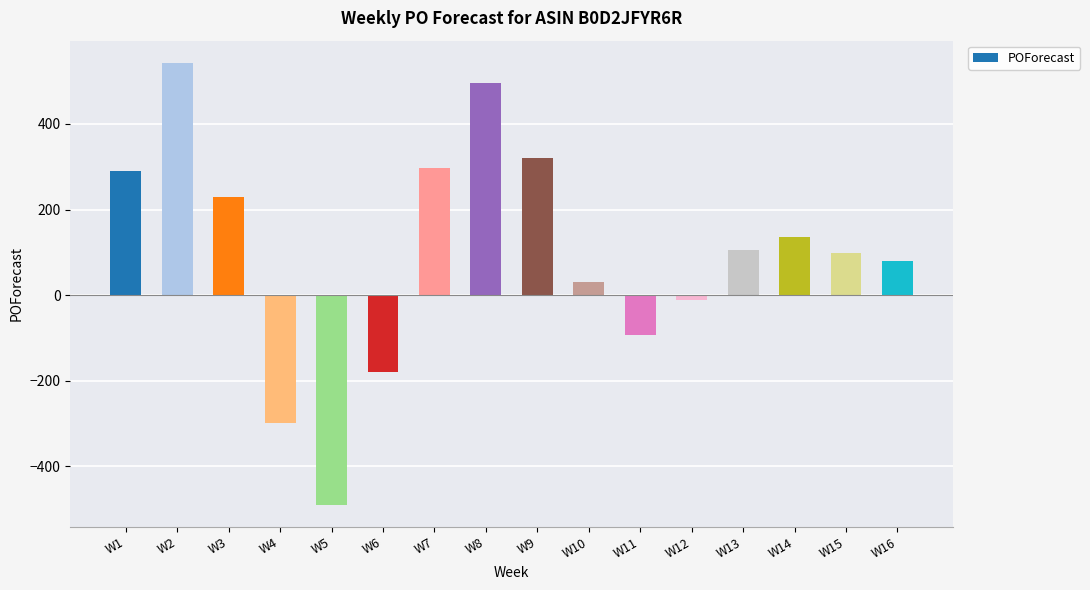

Reading right to left, transcribe all the data shown in this chart.

W16=80	W15=99	W14=136	W13=106	W12=-12	W11=-92	W10=30	W9=320	W8=496	W7=296	W6=-179	W5=-490	W4=-299	W3=229	W2=543	W1=291